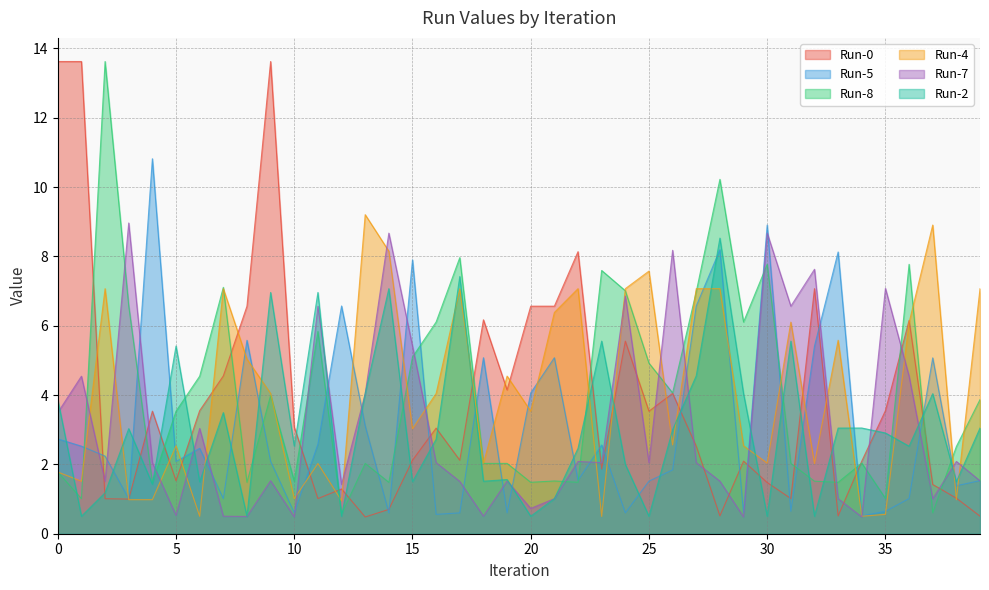

In Run-7, how many points are higher than both neighbors (excluding endpoints)?

14